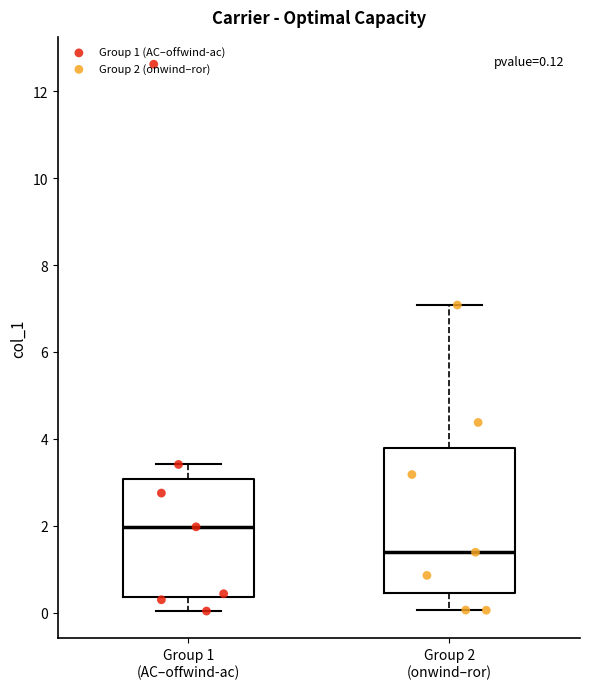

Which box is the tallest, from its lower edge to its upper edge?

Group 2 (onwind–ror)